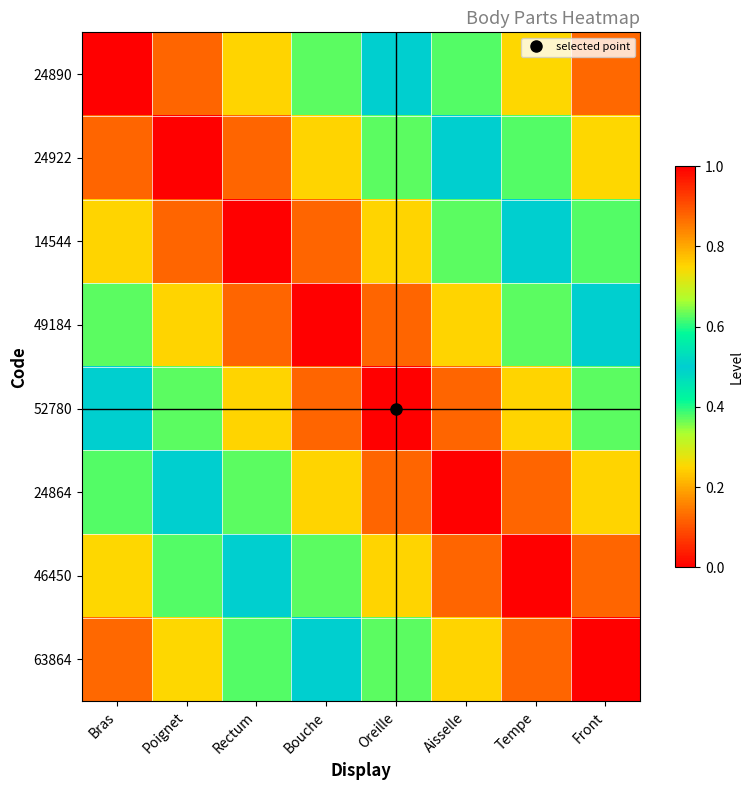

Reading left to right, list all the values displayed in this chart.

24890: Bras=1.0	Poignet=0.9	Rectum=0.8	Bouche=0.6	Oreille=0.5	Aisselle=0.4	Tempe=0.2	Front=0.1
24922: Bras=0.9	Poignet=1.0	Rectum=0.9	Bouche=0.8	Oreille=0.6	Aisselle=0.5	Tempe=0.4	Front=0.2
14544: Bras=0.8	Poignet=0.9	Rectum=1.0	Bouche=0.9	Oreille=0.8	Aisselle=0.6	Tempe=0.5	Front=0.4
49184: Bras=0.6	Poignet=0.8	Rectum=0.9	Bouche=1.0	Oreille=0.9	Aisselle=0.8	Tempe=0.6	Front=0.5
52780: Bras=0.5	Poignet=0.6	Rectum=0.8	Bouche=0.9	Oreille=1.0	Aisselle=0.9	Tempe=0.8	Front=0.6
24864: Bras=0.4	Poignet=0.5	Rectum=0.6	Bouche=0.8	Oreille=0.9	Aisselle=1.0	Tempe=0.9	Front=0.8
46450: Bras=0.2	Poignet=0.4	Rectum=0.5	Bouche=0.6	Oreille=0.8	Aisselle=0.9	Tempe=1.0	Front=0.9
63864: Bras=0.1	Poignet=0.2	Rectum=0.4	Bouche=0.5	Oreille=0.6	Aisselle=0.8	Tempe=0.9	Front=1.0